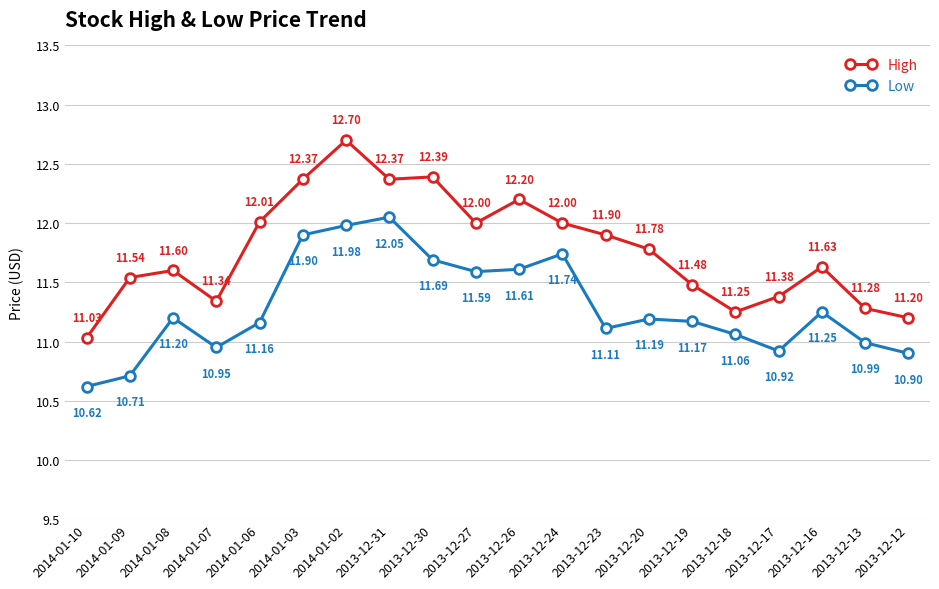

At which category is the sum across all series the highest?

2014-01-02